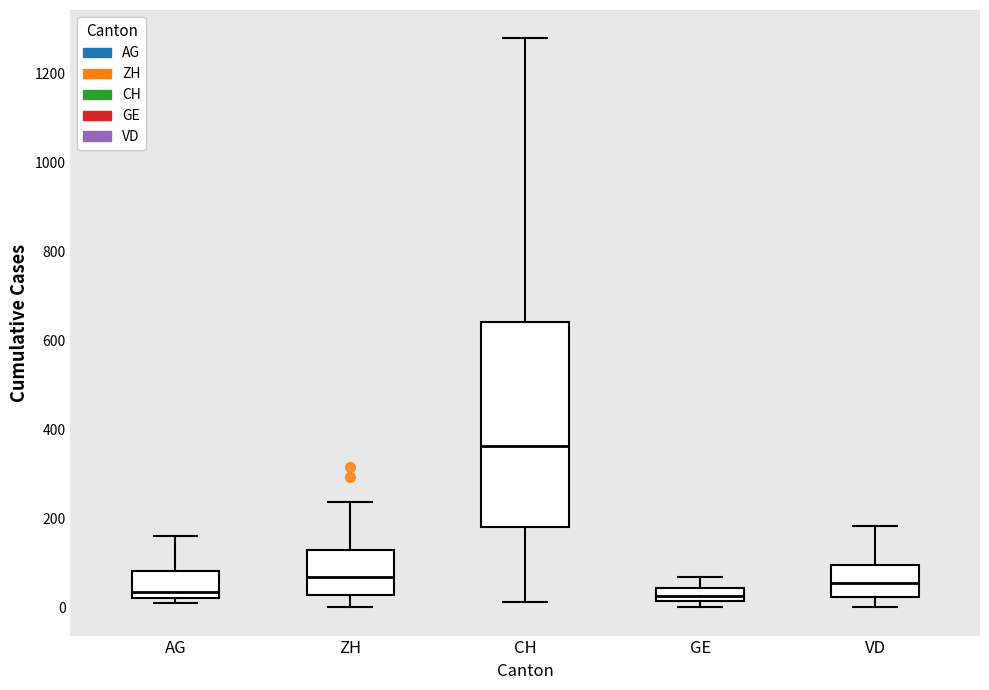

Which box has the highest median line?

CH